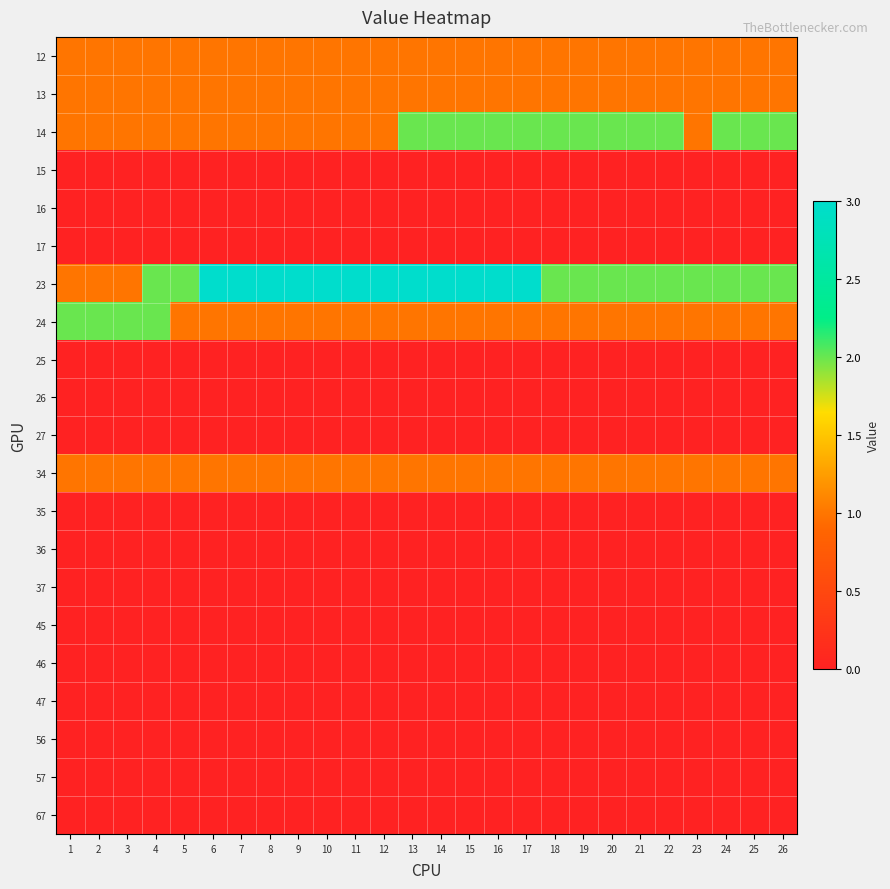

Reading right to left, extract all data points from this chart.

12: 26=1	25=1	24=1	23=1	22=1	21=1	20=1	19=1	18=1	17=1	16=1	15=1	14=1	13=1	12=1	11=1	10=1	9=1	8=1	7=1	6=1	5=1	4=1	3=1	2=1	1=1
13: 26=1	25=1	24=1	23=1	22=1	21=1	20=1	19=1	18=1	17=1	16=1	15=1	14=1	13=1	12=1	11=1	10=1	9=1	8=1	7=1	6=1	5=1	4=1	3=1	2=1	1=1
14: 26=2	25=2	24=2	23=1	22=2	21=2	20=2	19=2	18=2	17=2	16=2	15=2	14=2	13=2	12=1	11=1	10=1	9=1	8=1	7=1	6=1	5=1	4=1	3=1	2=1	1=1
15: 26=0	25=0	24=0	23=0	22=0	21=0	20=0	19=0	18=0	17=0	16=0	15=0	14=0	13=0	12=0	11=0	10=0	9=0	8=0	7=0	6=0	5=0	4=0	3=0	2=0	1=0
16: 26=0	25=0	24=0	23=0	22=0	21=0	20=0	19=0	18=0	17=0	16=0	15=0	14=0	13=0	12=0	11=0	10=0	9=0	8=0	7=0	6=0	5=0	4=0	3=0	2=0	1=0
17: 26=0	25=0	24=0	23=0	22=0	21=0	20=0	19=0	18=0	17=0	16=0	15=0	14=0	13=0	12=0	11=0	10=0	9=0	8=0	7=0	6=0	5=0	4=0	3=0	2=0	1=0
23: 26=2	25=2	24=2	23=2	22=2	21=2	20=2	19=2	18=2	17=3	16=3	15=3	14=3	13=3	12=3	11=3	10=3	9=3	8=3	7=3	6=3	5=2	4=2	3=1	2=1	1=1
24: 26=1	25=1	24=1	23=1	22=1	21=1	20=1	19=1	18=1	17=1	16=1	15=1	14=1	13=1	12=1	11=1	10=1	9=1	8=1	7=1	6=1	5=1	4=2	3=2	2=2	1=2
25: 26=0	25=0	24=0	23=0	22=0	21=0	20=0	19=0	18=0	17=0	16=0	15=0	14=0	13=0	12=0	11=0	10=0	9=0	8=0	7=0	6=0	5=0	4=0	3=0	2=0	1=0
26: 26=0	25=0	24=0	23=0	22=0	21=0	20=0	19=0	18=0	17=0	16=0	15=0	14=0	13=0	12=0	11=0	10=0	9=0	8=0	7=0	6=0	5=0	4=0	3=0	2=0	1=0
27: 26=0	25=0	24=0	23=0	22=0	21=0	20=0	19=0	18=0	17=0	16=0	15=0	14=0	13=0	12=0	11=0	10=0	9=0	8=0	7=0	6=0	5=0	4=0	3=0	2=0	1=0
34: 26=1	25=1	24=1	23=1	22=1	21=1	20=1	19=1	18=1	17=1	16=1	15=1	14=1	13=1	12=1	11=1	10=1	9=1	8=1	7=1	6=1	5=1	4=1	3=1	2=1	1=1
35: 26=0	25=0	24=0	23=0	22=0	21=0	20=0	19=0	18=0	17=0	16=0	15=0	14=0	13=0	12=0	11=0	10=0	9=0	8=0	7=0	6=0	5=0	4=0	3=0	2=0	1=0
36: 26=0	25=0	24=0	23=0	22=0	21=0	20=0	19=0	18=0	17=0	16=0	15=0	14=0	13=0	12=0	11=0	10=0	9=0	8=0	7=0	6=0	5=0	4=0	3=0	2=0	1=0
37: 26=0	25=0	24=0	23=0	22=0	21=0	20=0	19=0	18=0	17=0	16=0	15=0	14=0	13=0	12=0	11=0	10=0	9=0	8=0	7=0	6=0	5=0	4=0	3=0	2=0	1=0
45: 26=0	25=0	24=0	23=0	22=0	21=0	20=0	19=0	18=0	17=0	16=0	15=0	14=0	13=0	12=0	11=0	10=0	9=0	8=0	7=0	6=0	5=0	4=0	3=0	2=0	1=0
46: 26=0	25=0	24=0	23=0	22=0	21=0	20=0	19=0	18=0	17=0	16=0	15=0	14=0	13=0	12=0	11=0	10=0	9=0	8=0	7=0	6=0	5=0	4=0	3=0	2=0	1=0
47: 26=0	25=0	24=0	23=0	22=0	21=0	20=0	19=0	18=0	17=0	16=0	15=0	14=0	13=0	12=0	11=0	10=0	9=0	8=0	7=0	6=0	5=0	4=0	3=0	2=0	1=0
56: 26=0	25=0	24=0	23=0	22=0	21=0	20=0	19=0	18=0	17=0	16=0	15=0	14=0	13=0	12=0	11=0	10=0	9=0	8=0	7=0	6=0	5=0	4=0	3=0	2=0	1=0
57: 26=0	25=0	24=0	23=0	22=0	21=0	20=0	19=0	18=0	17=0	16=0	15=0	14=0	13=0	12=0	11=0	10=0	9=0	8=0	7=0	6=0	5=0	4=0	3=0	2=0	1=0
67: 26=0	25=0	24=0	23=0	22=0	21=0	20=0	19=0	18=0	17=0	16=0	15=0	14=0	13=0	12=0	11=0	10=0	9=0	8=0	7=0	6=0	5=0	4=0	3=0	2=0	1=0